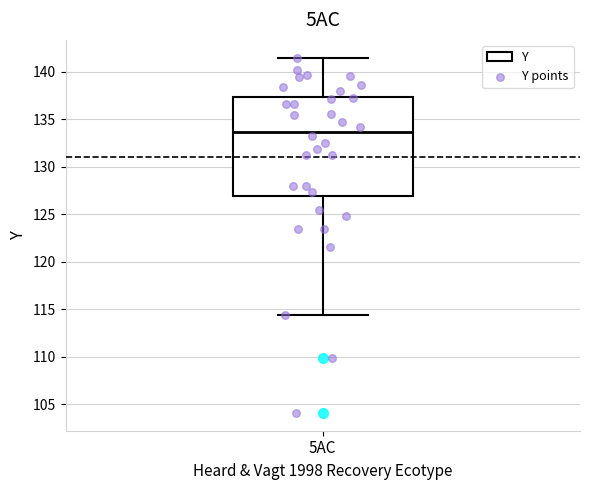

Transcribe this box plot: give where the median line is, the range the box spans, and where the two whiskers end, as read against the y-axis. The values are not printed on the chart, so give them approximately, as read against the axis.

median 133.5, box 127.0 to 137.5, whiskers 114.5 to 141.5